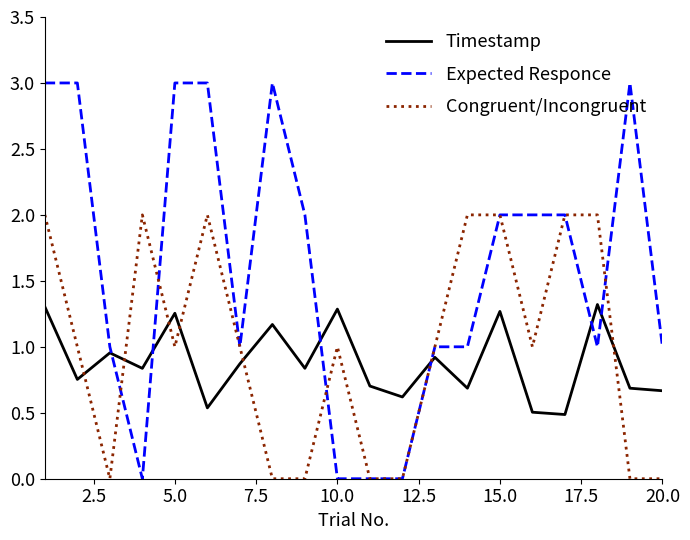

Which series has the largest total across all categories?

Expected Responce